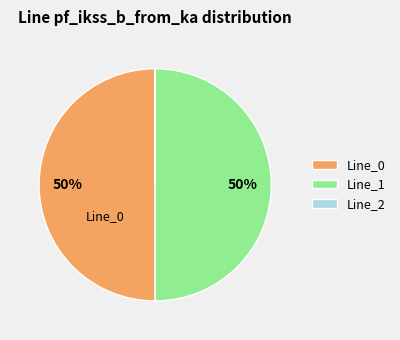

What is the ratio of the value at Line_0 to the value at Line_1?

1.0